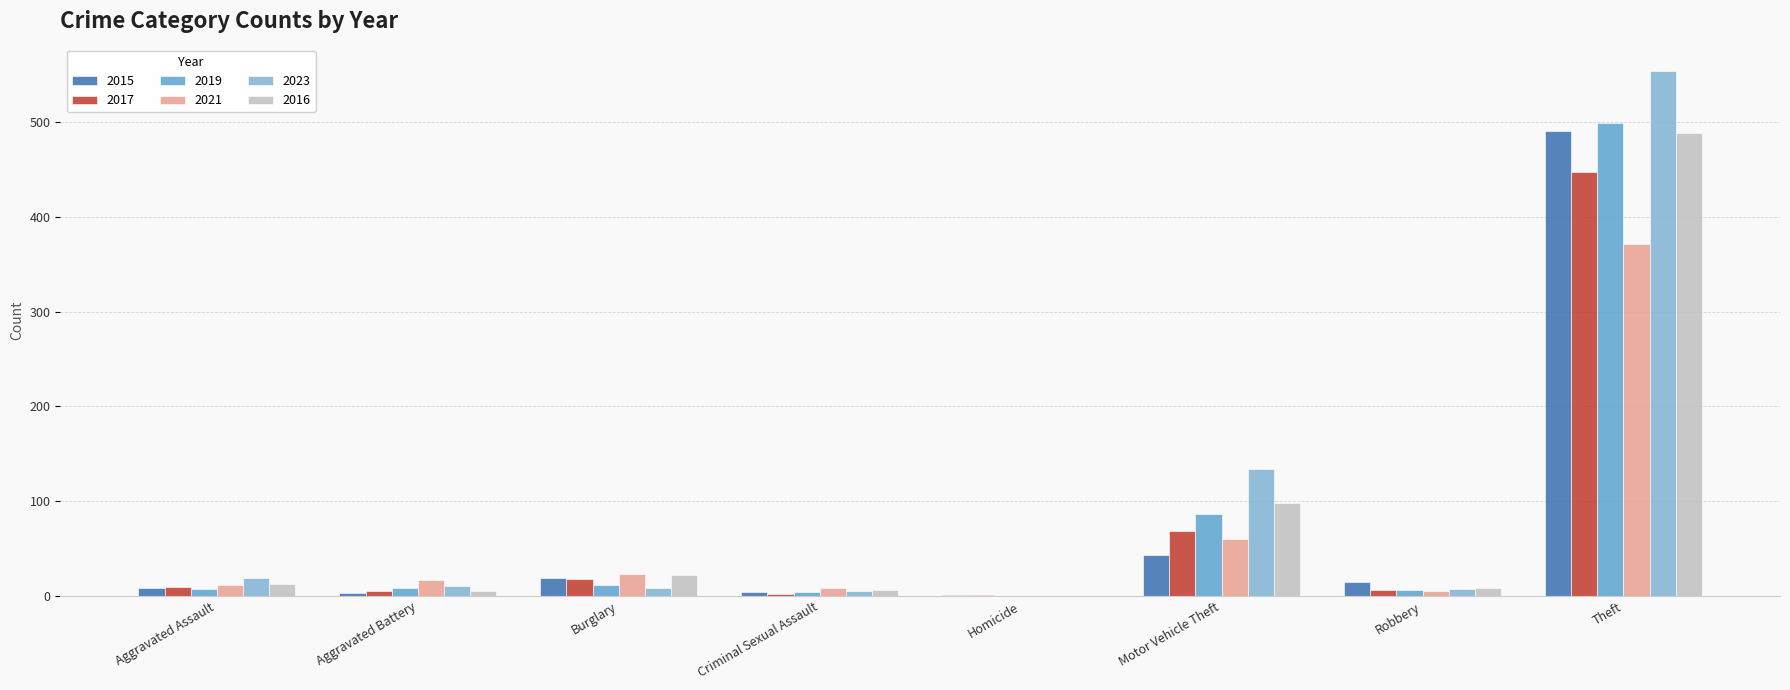

Reading right to left, list all the values displayed in this chart.

2015: Theft=491	Robbery=15	Motor Vehicle Theft=43	Homicide=1	Criminal Sexual Assault=4	Burglary=19	Aggravated Battery=3	Aggravated Assault=8
2017: Theft=447	Robbery=6	Motor Vehicle Theft=69	Homicide=1	Criminal Sexual Assault=2	Burglary=18	Aggravated Battery=5	Aggravated Assault=10
2019: Theft=499	Robbery=6	Motor Vehicle Theft=87	Homicide=0	Criminal Sexual Assault=4	Burglary=12	Aggravated Battery=8	Aggravated Assault=7
2021: Theft=371	Robbery=5	Motor Vehicle Theft=60	Homicide=0	Criminal Sexual Assault=9	Burglary=23	Aggravated Battery=17	Aggravated Assault=12
2023: Theft=554	Robbery=7	Motor Vehicle Theft=134	Homicide=0	Criminal Sexual Assault=5	Burglary=9	Aggravated Battery=11	Aggravated Assault=19
2016: Theft=489	Robbery=8	Motor Vehicle Theft=98	Homicide=0	Criminal Sexual Assault=6	Burglary=22	Aggravated Battery=5	Aggravated Assault=13